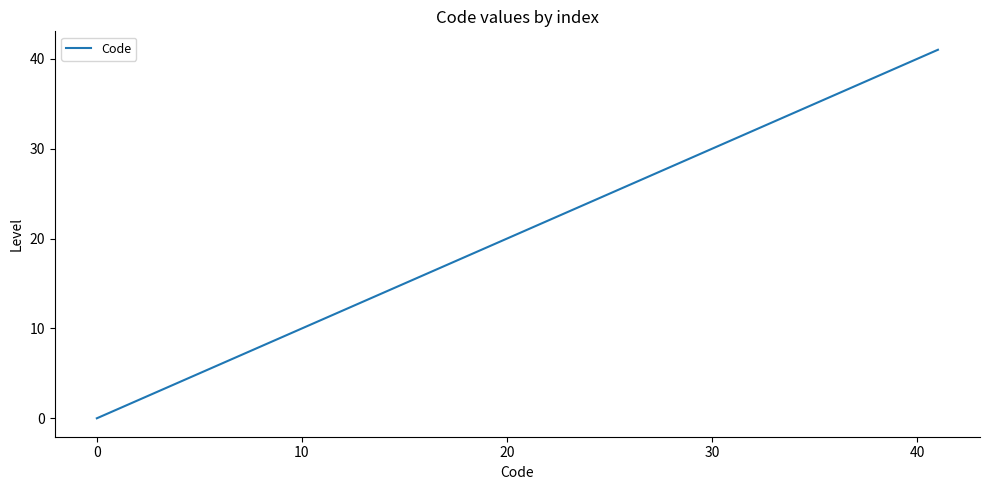

What is the maximum value shown in the chart?

41